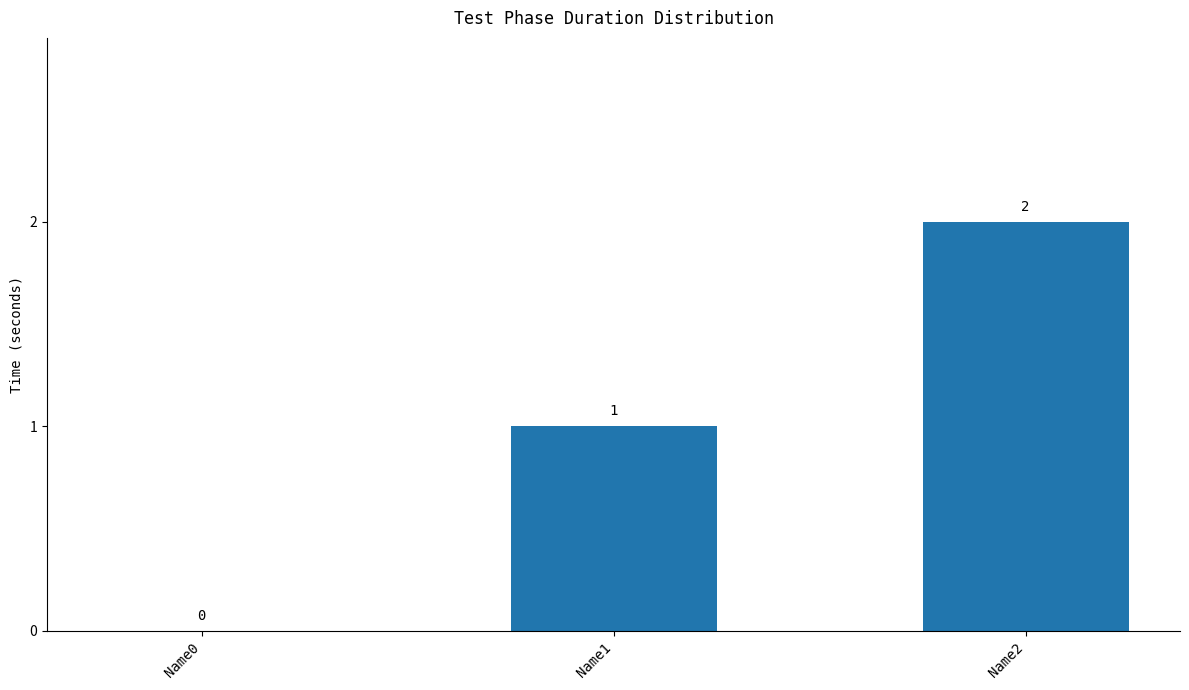

The chart shows a value of 2 at Name2. True or false?

True